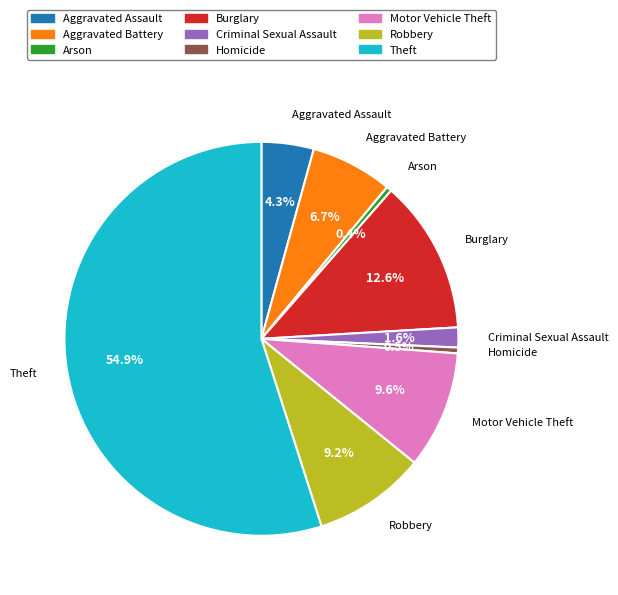

Is Motor Vehicle Theft the majority of the pie?

No